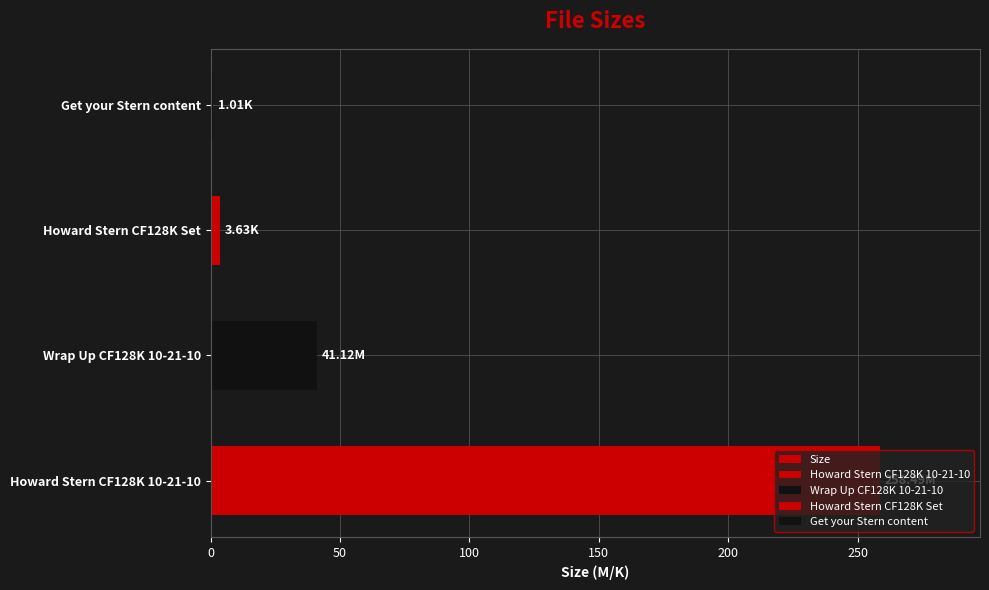

How many values are below 41?

2